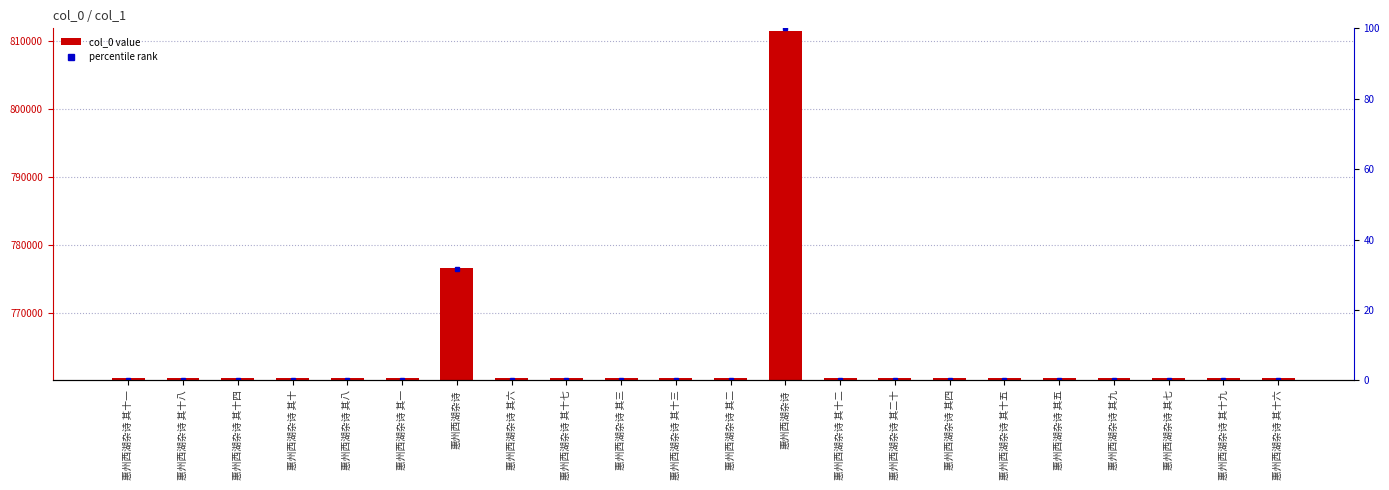

Reading left to right, extract all data points from this chart.

col_0: 760489.0	760496.0	760492.0	760488.0	760486.0	760479.0	776575.0	760484.0	760495.0	760481.0	760491.0	760480.0	811421.0	760490.0	760498.0	760482.0	760493.0	760483.0	760487.0	760485.0	760497.0	760494.0
percentile rank: 0.0	0.0	0.0	0.0	0.0	0.0	31.6	0.0	0.0	0.0	0.0	0.0	100.0	0.0	0.0	0.0	0.0	0.0	0.0	0.0	0.0	0.0